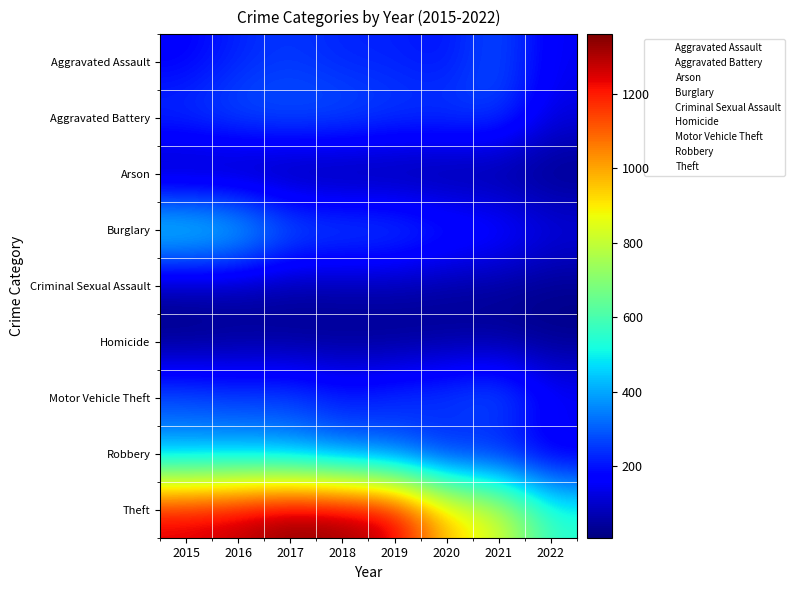

Which series has the largest total across all categories?

Theft